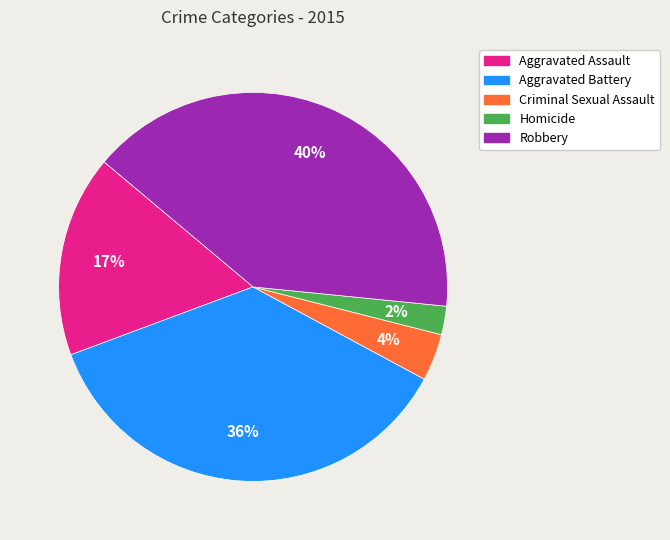

What is the smallest slice in the pie chart?

Homicide